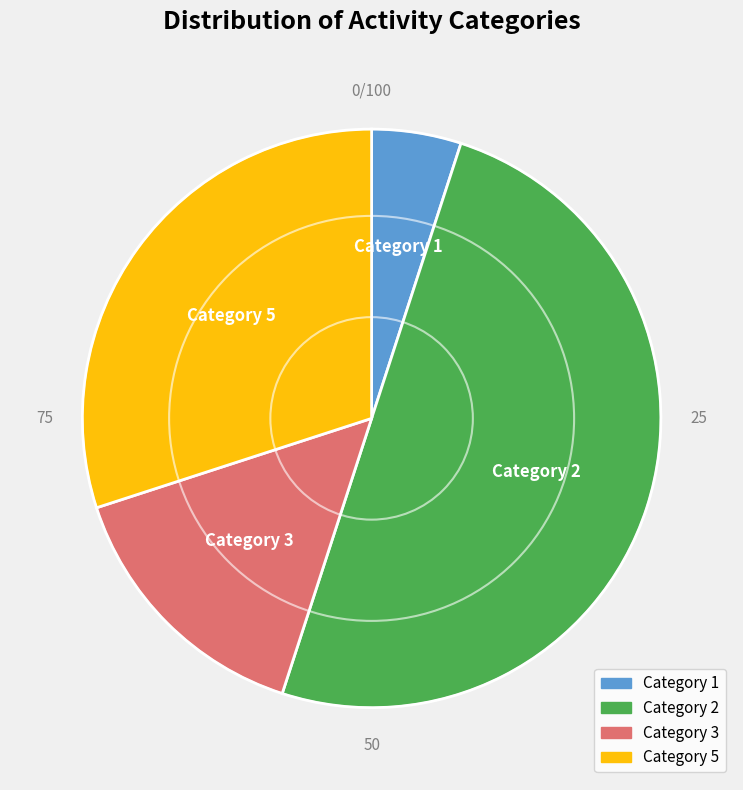

Which has a higher value, Category 5 or Category 3?

Category 5